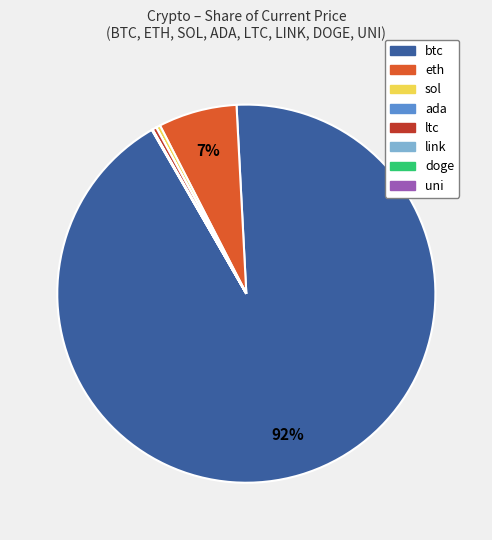

Is it true that btc is 85% of the pie?

False